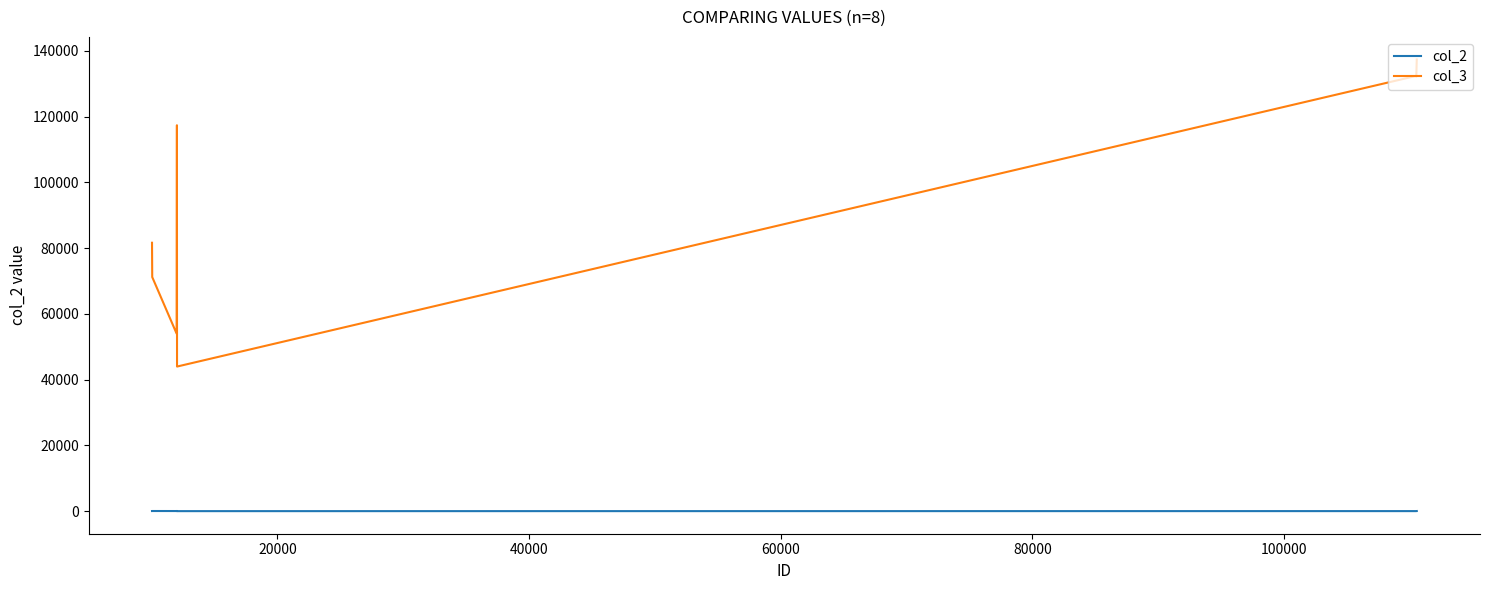

Which series has the largest range (max minus min)?

col_3